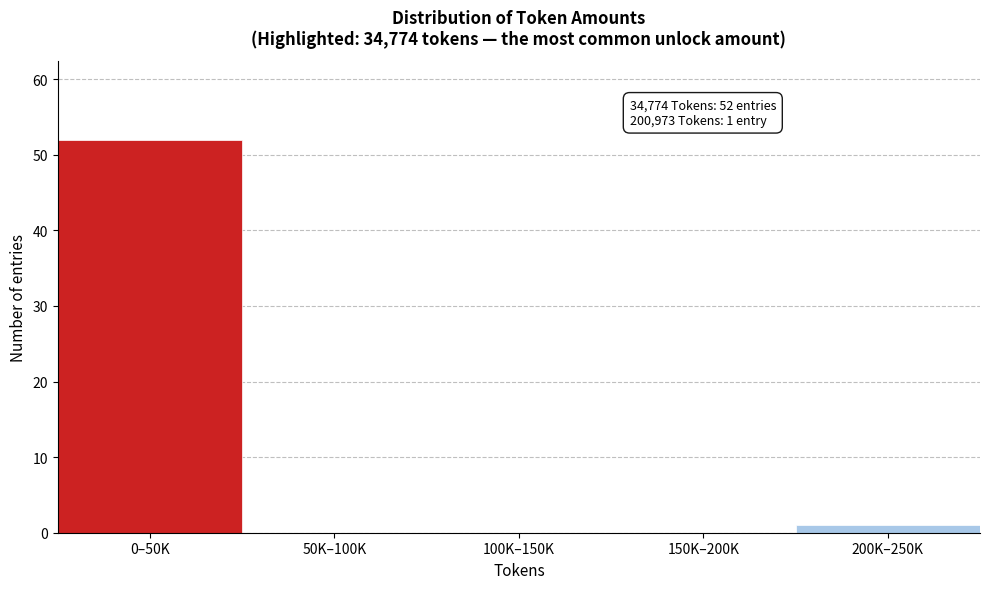

Reading left to right, transcribe all the data shown in this chart.

0–50K=52	50K–100K=0	100K–150K=0	150K–200K=0	200K–250K=1